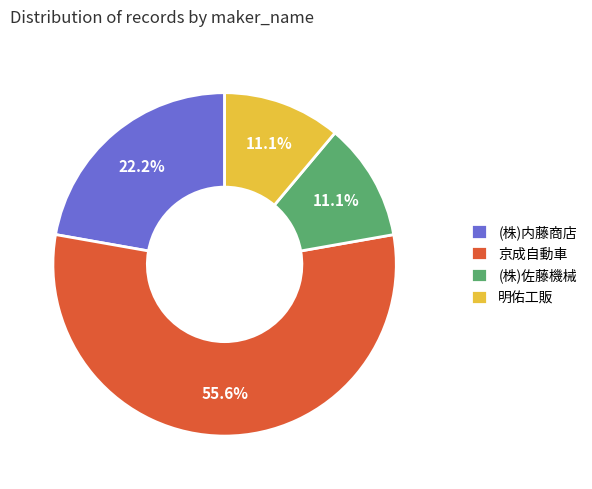

What is the ratio of the value at 明佑工販 to the value at (株)佐藤機械?

1.0